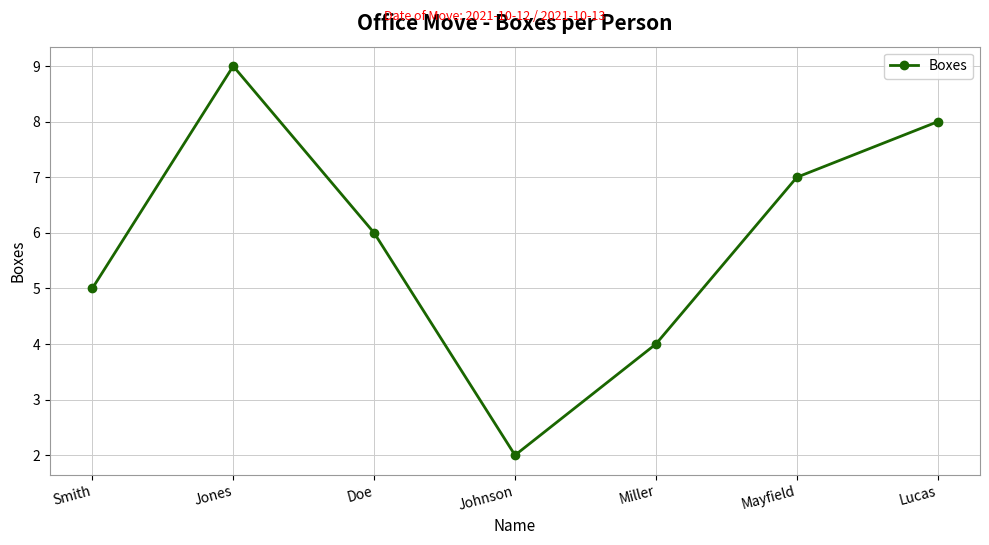

At which category does the data reach its first local valley?

Johnson